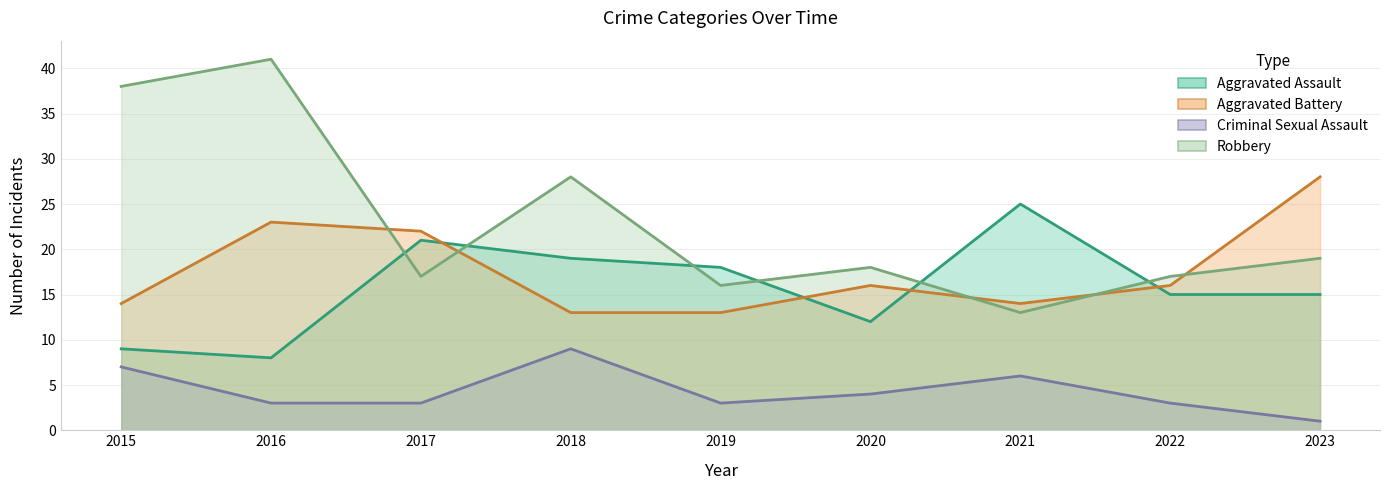

At how many categories does at least one series exceed 22?

5